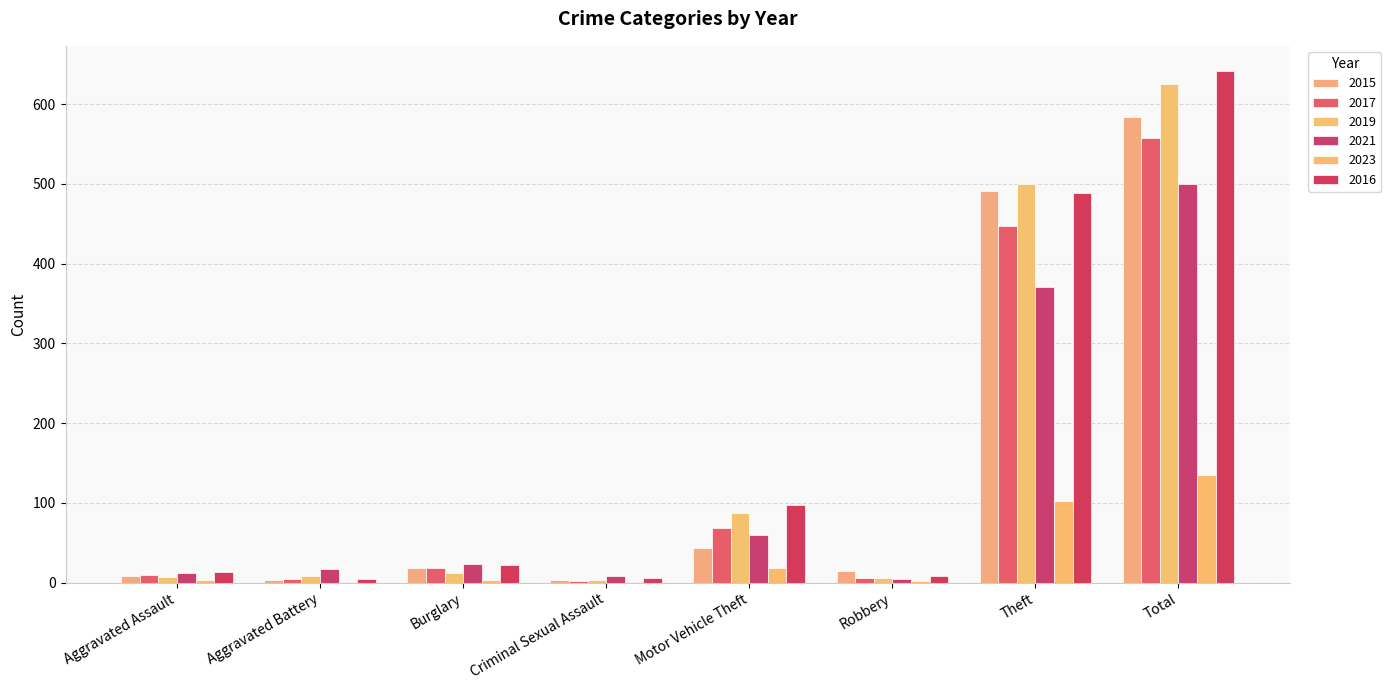

How many distinct data groups are displayed?

6